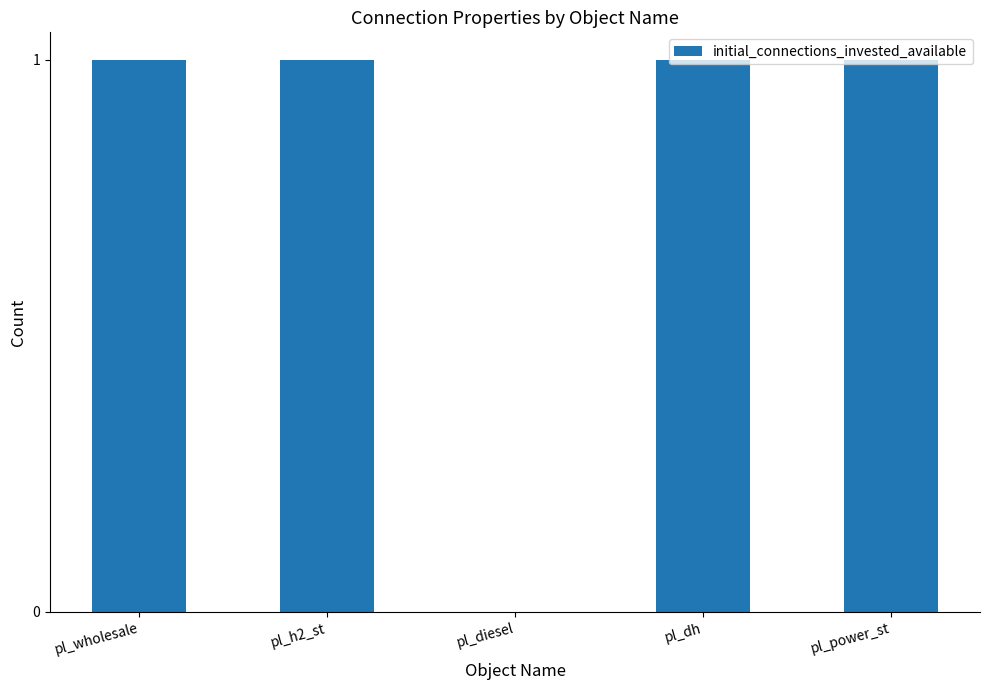

True or false: the data shows 0 at pl_diesel.

True